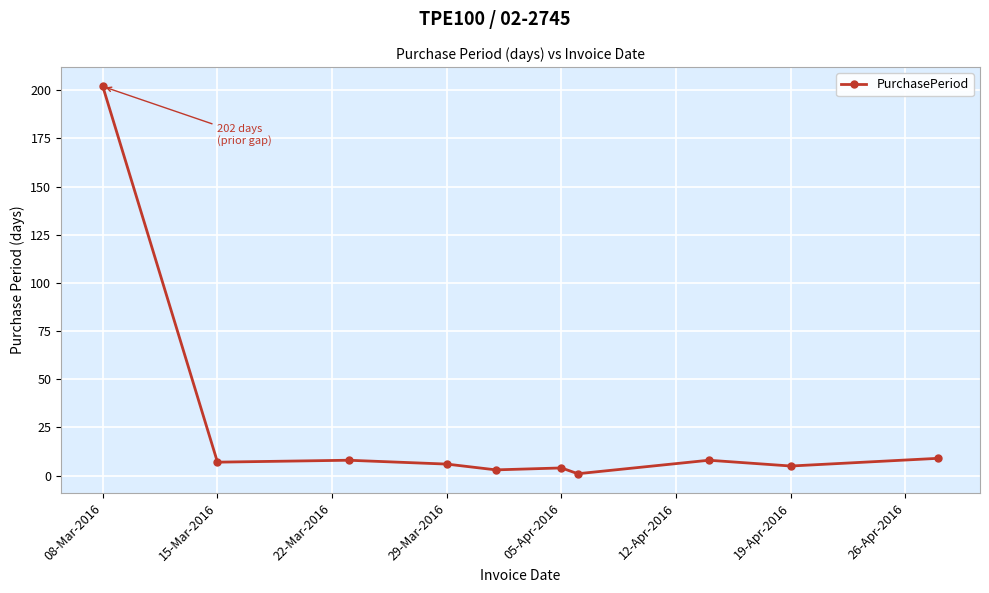

Reading right to left, what are all the values shown in this chart?

9	5	8	1	4	3	6	8	7	202